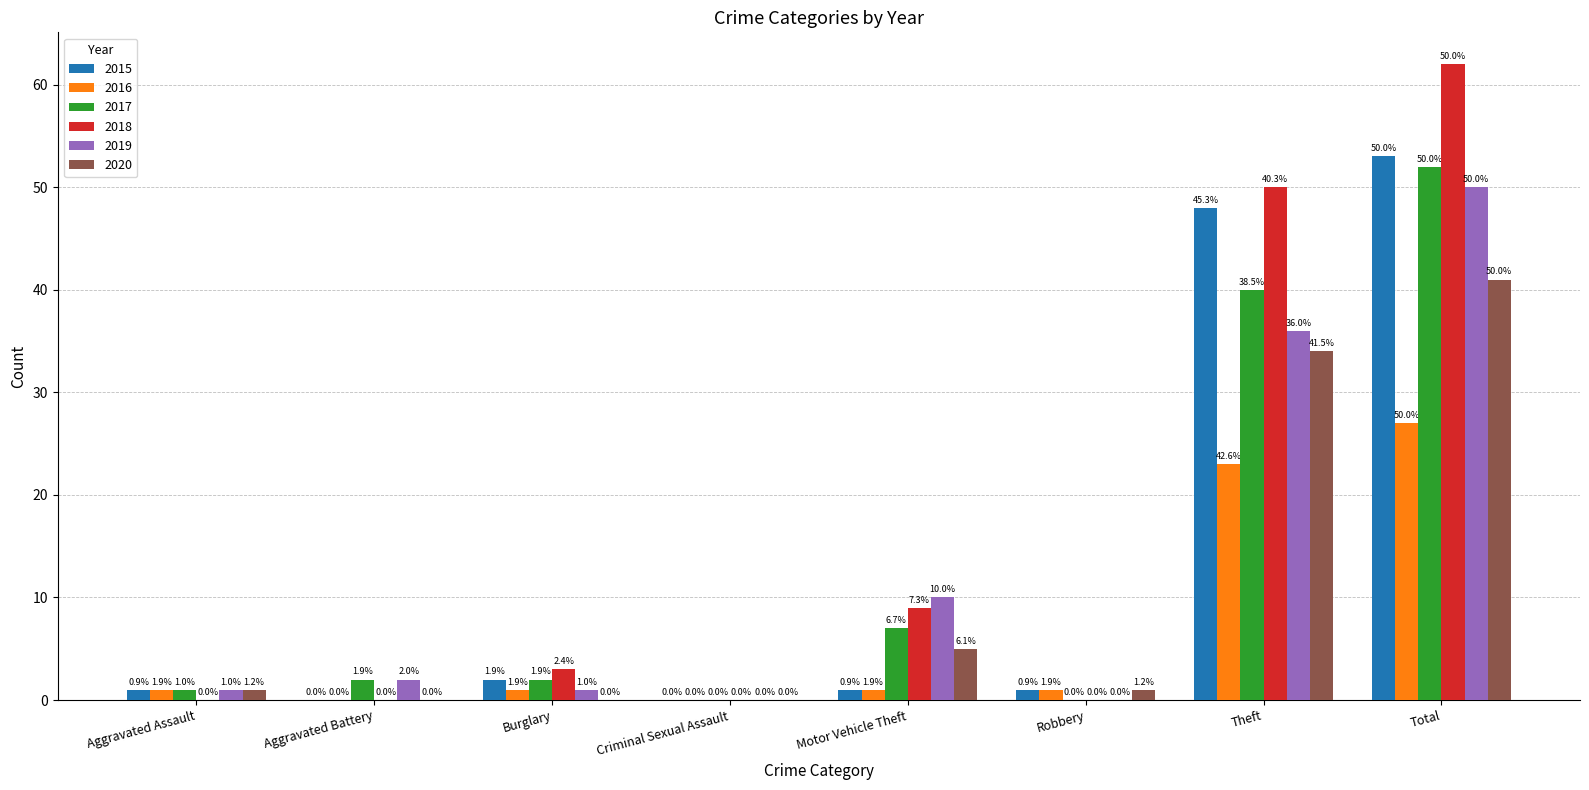

Count the number of categories in the chart.

8